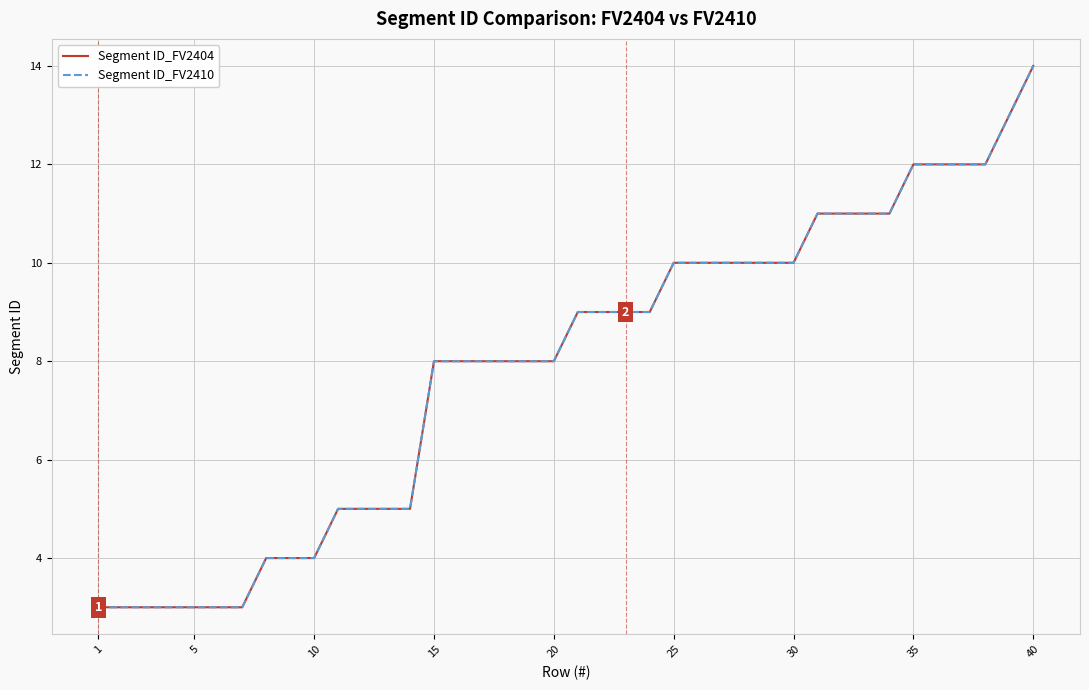

True or false: Segment ID_FV2410 and Segment ID_FV2404 cross at least once.

False